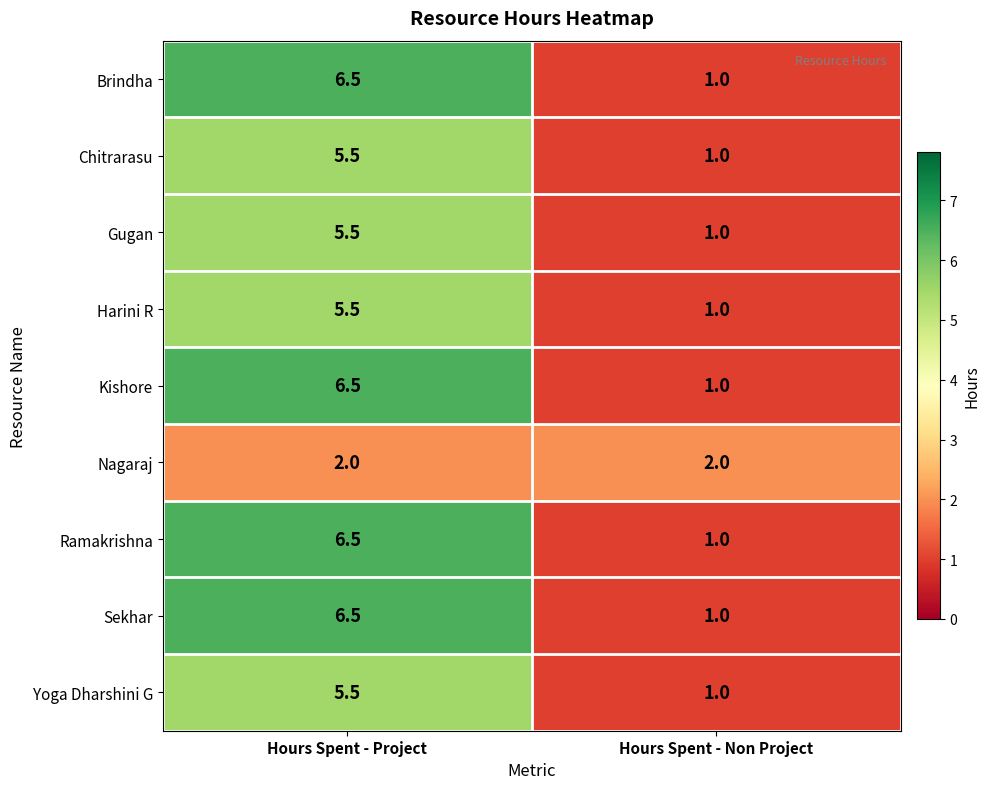

What is the smallest value displayed?

1.0